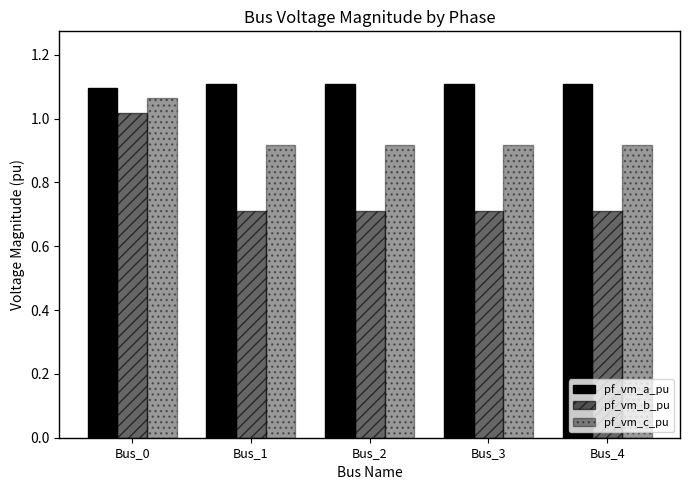

Is it true that pf_vm_c_pu equals 0.3 at Bus_2?

False